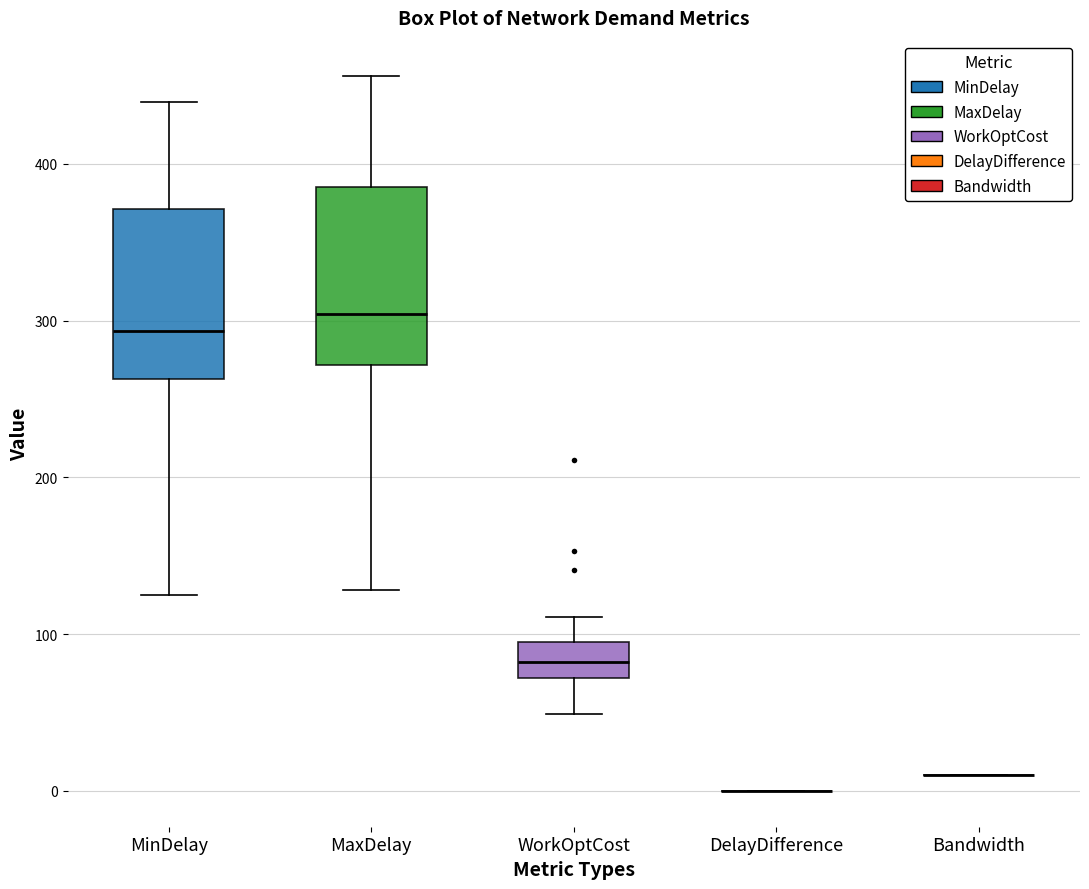

Reading left to right, read every box against the y-axis: the position of its median line, the range the box covers, and the ends of its whiskers. The values are not printed on the chart, so give them approximately, as read against the axis.

MinDelay: median 290, box 260 to 370, whiskers 120 to 440
MaxDelay: median 300, box 270 to 380, whiskers 130 to 460
WorkOptCost: median 80, box 70 to 100, whiskers 50 to 110
DelayDifference: box collapsed to a line at 0, whiskers 0 to 0
Bandwidth: box collapsed to a line at 10, whiskers 10 to 10